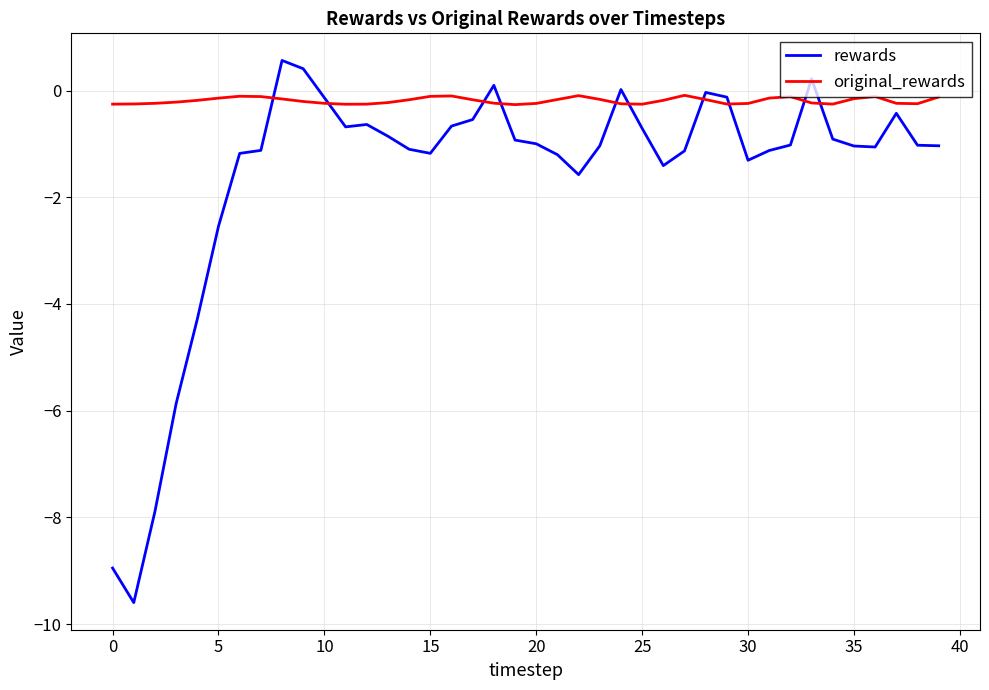

Rank the series by their maximum value, from lowest to highest.

original_rewards, rewards